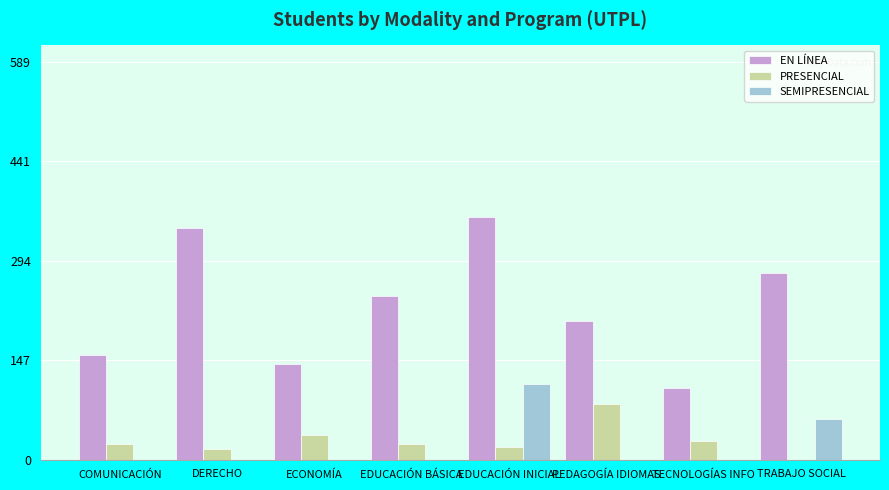

Is it true that SEMIPRESENCIAL equals 74 at PEDAGOGÍA IDIOMAS?

False